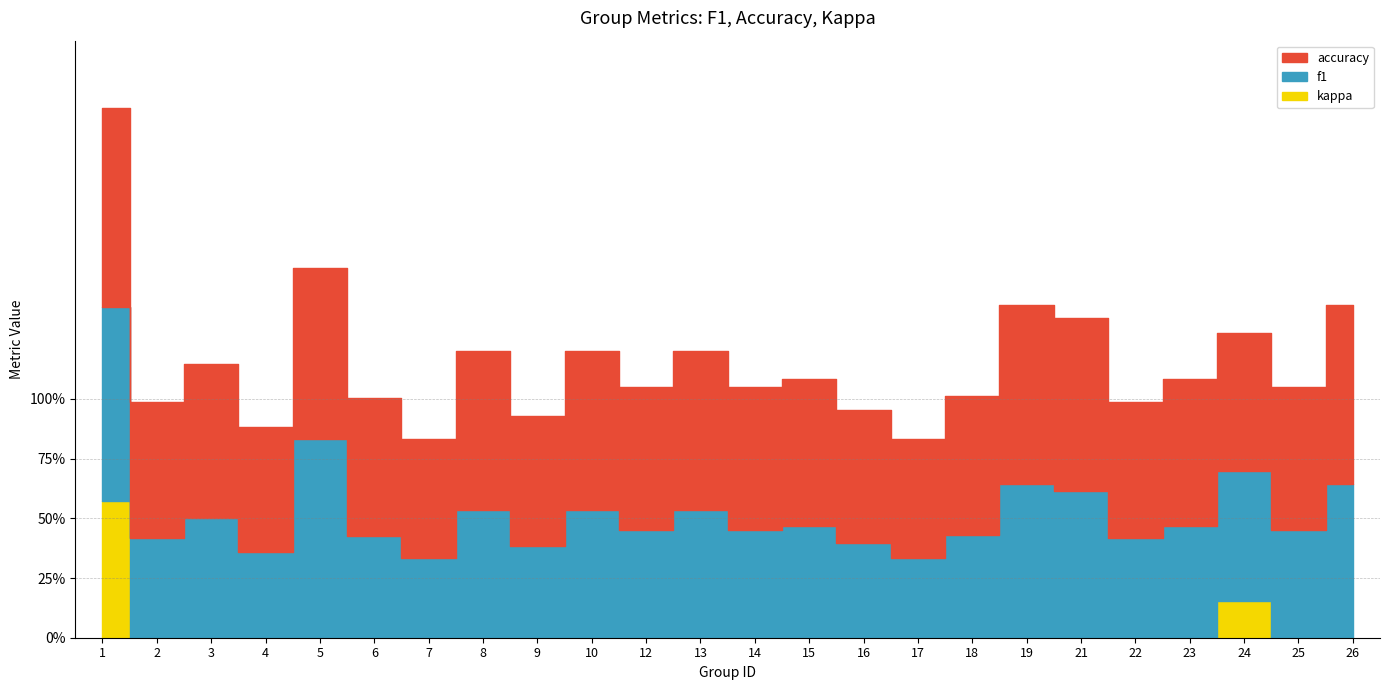

Is the value of accuracy at 14 greater than the value of kappa at 16?

Yes